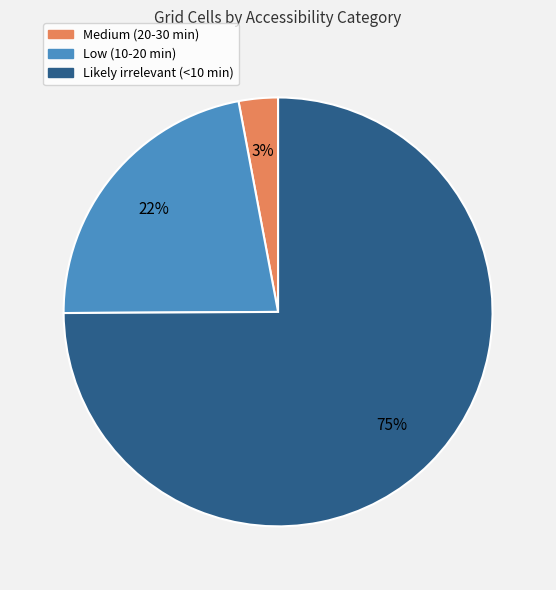

Rank the categories by value from lowest to highest.

Medium (20-30 min), Low (10-20 min), Likely irrelevant (<10 min)